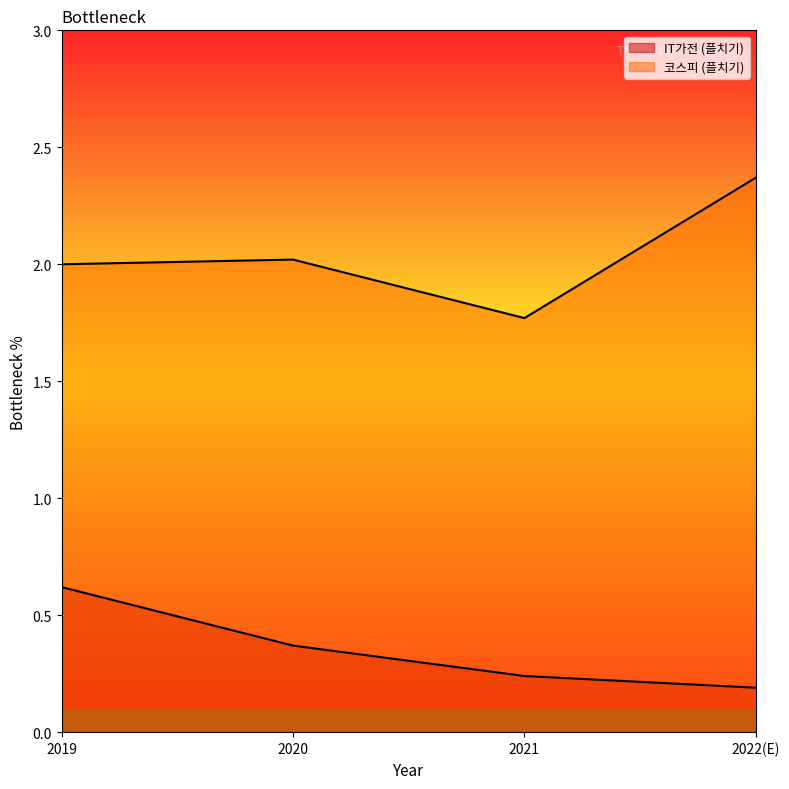

How many values in the 코스피 (플치기) series exceed 2?

2